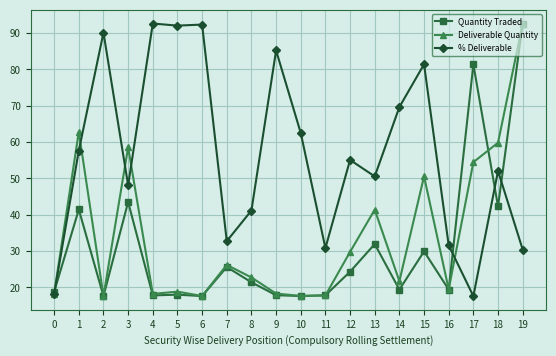

What are all the series names shown in the legend?

Quantity Traded, Deliverable Quantity, % Deliverable